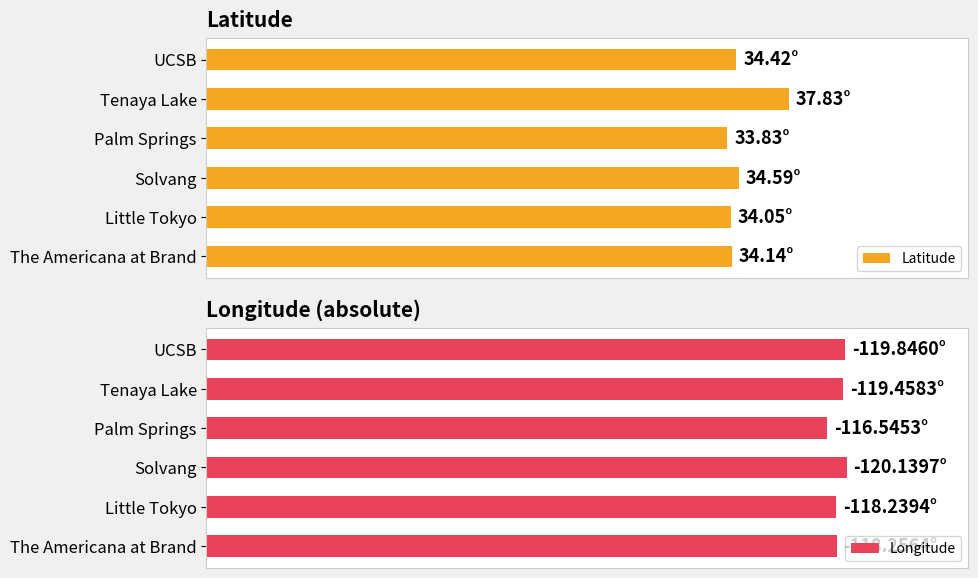

At Solvang, list the series in order from largest to smallest.

Longitude, Latitude